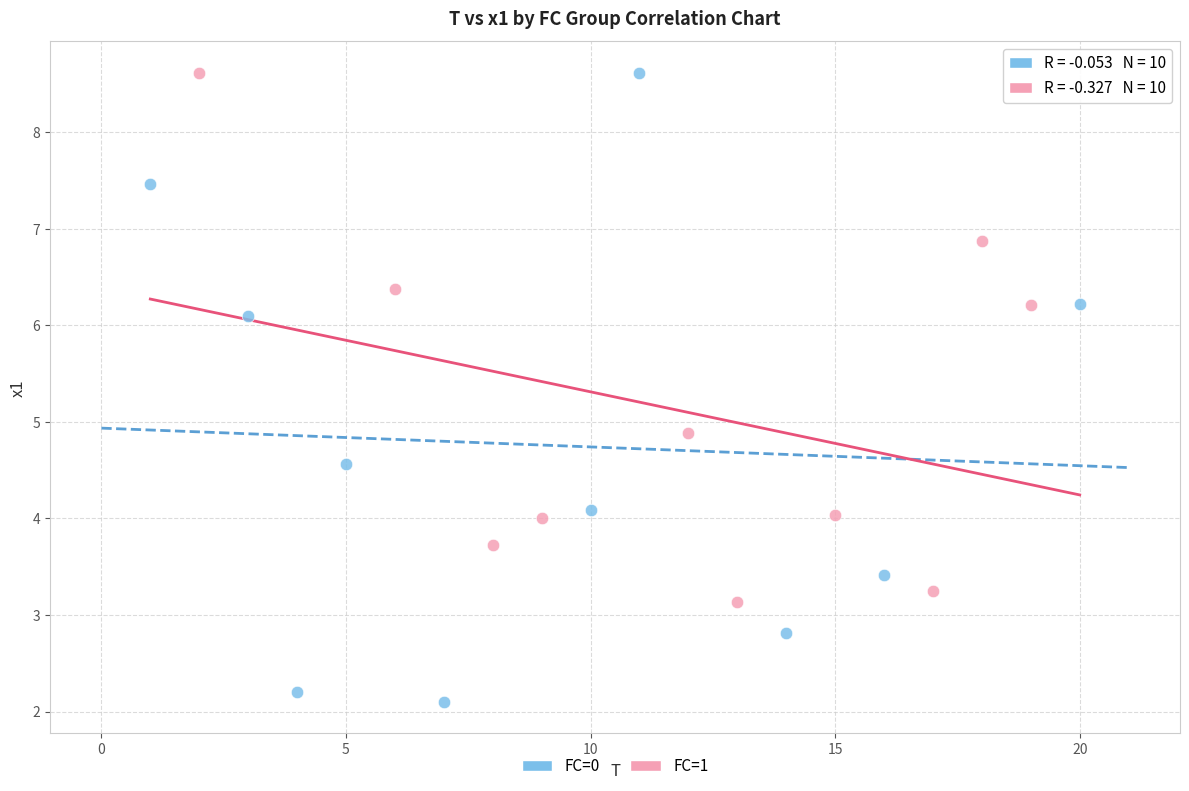

Which series contains the lowest Y value?

FC=0